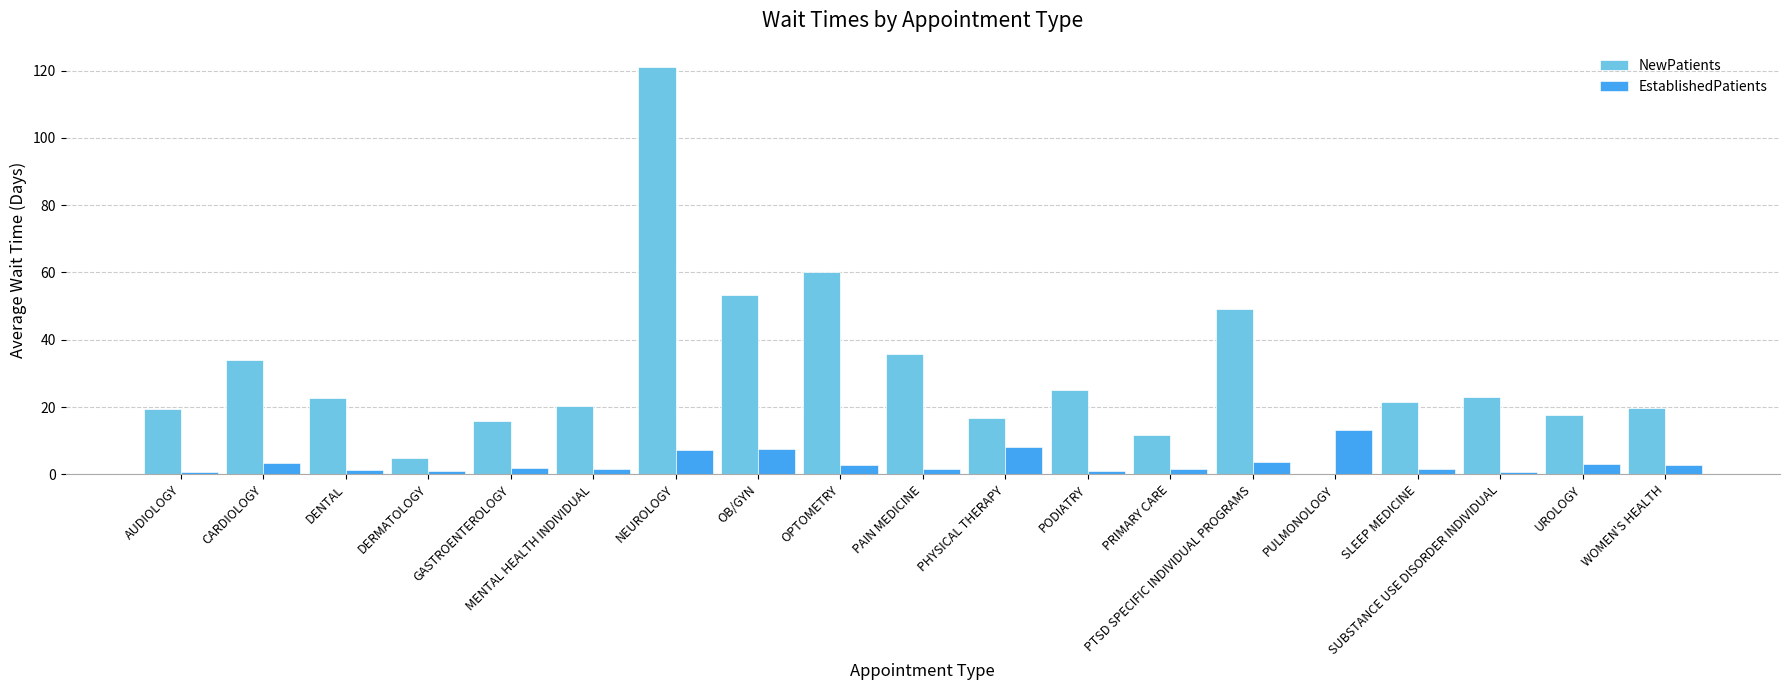

Is it true that EstablishedPatients equals 7.1 at NEUROLOGY?

True